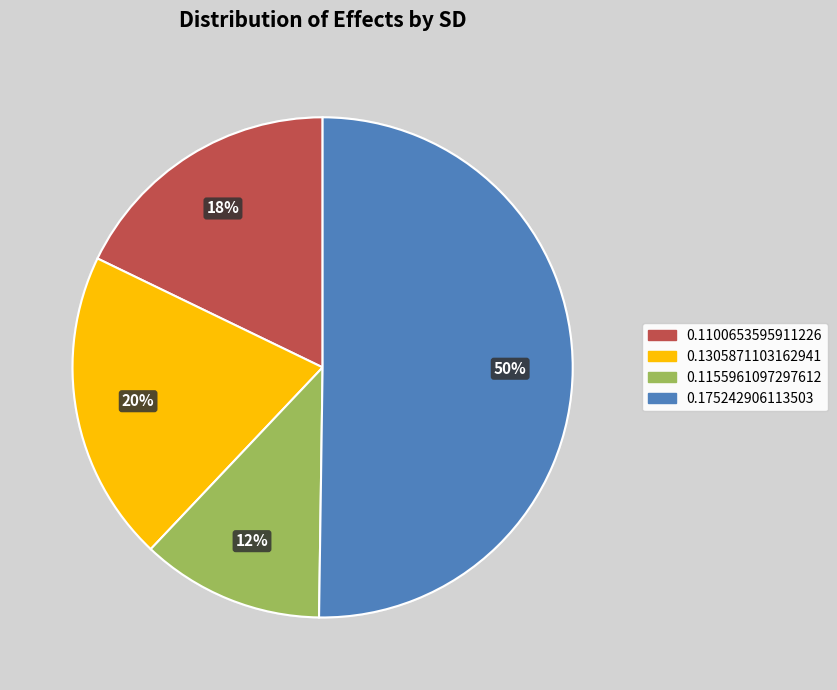

To the nearest percent, what is the difference between the 0.1100653595911226 and 0.1305871103162941 slice percentages?

2%